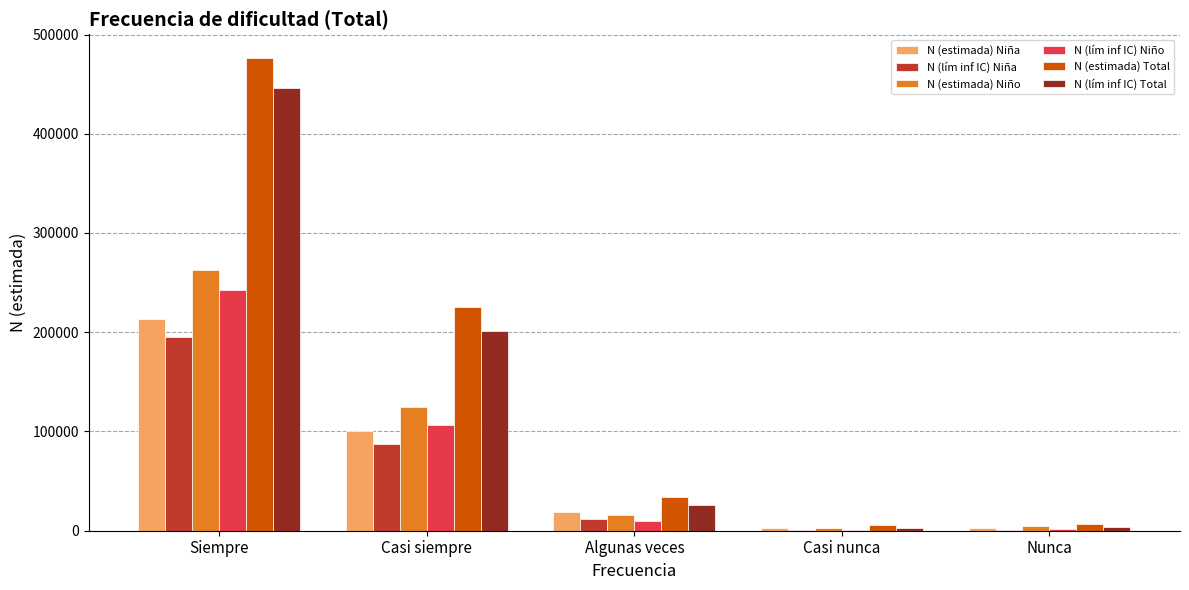

The N (lím inf IC) Niña series shows 72008 at Siempre. True or false?

False